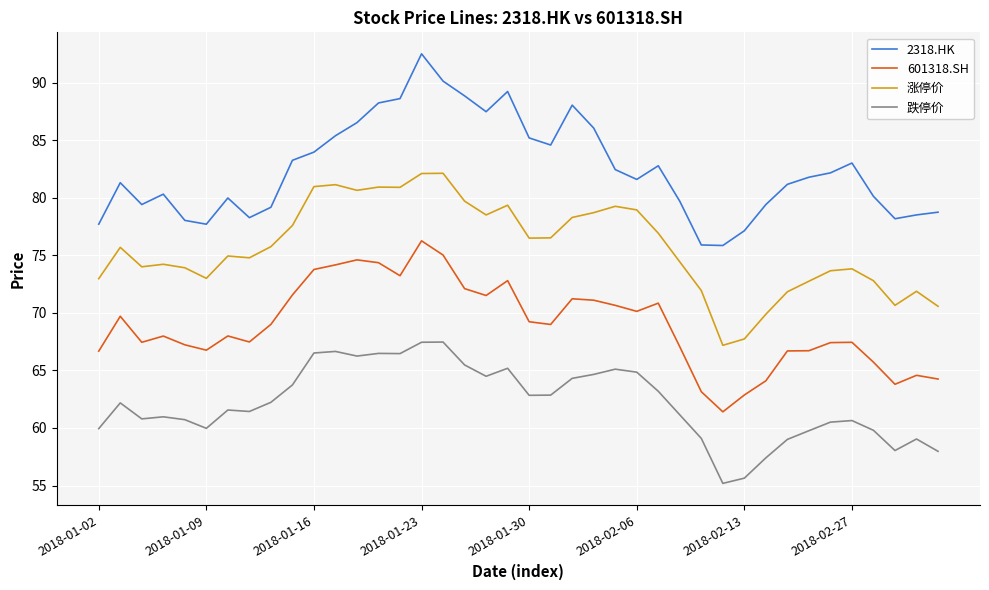

What is the highest value of the 跌停价 series?

67.5